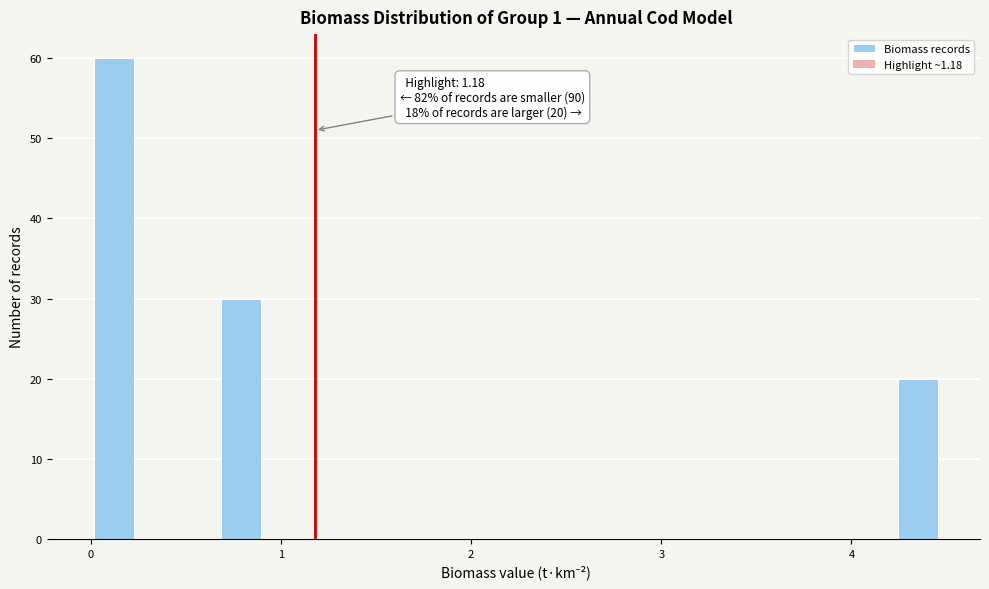

Read against the x-axis, roughly where is the centre of the tallest bar?

0.1